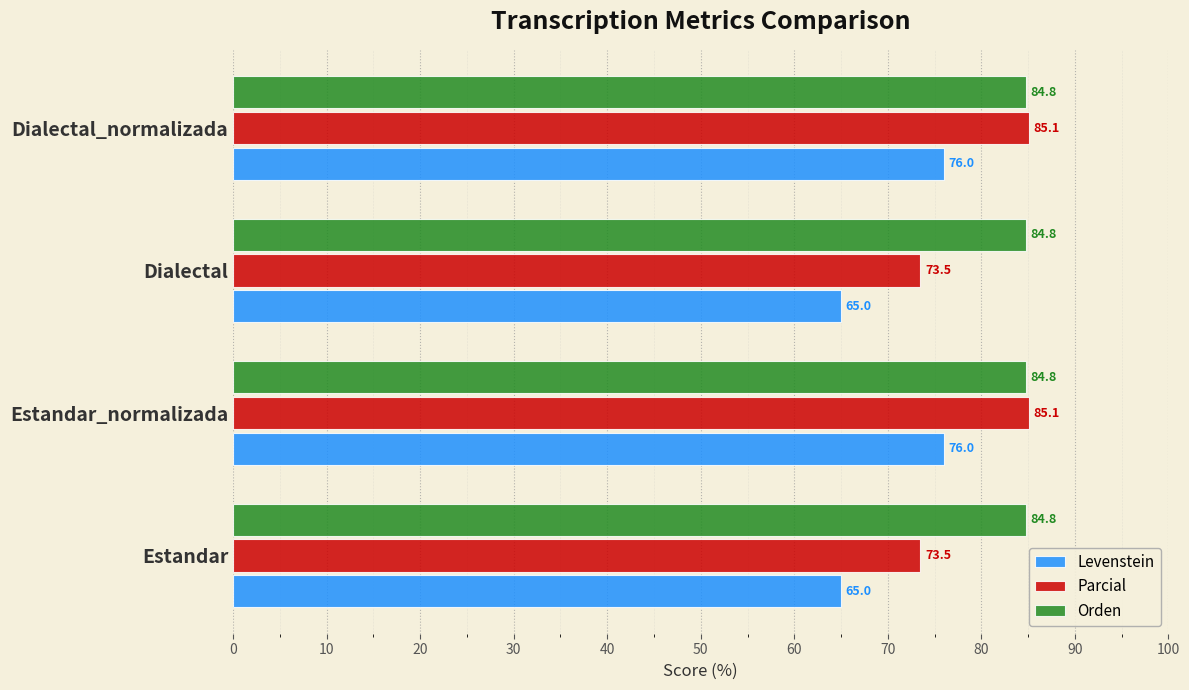

What is the lowest value of the Levenstein series?

65.0